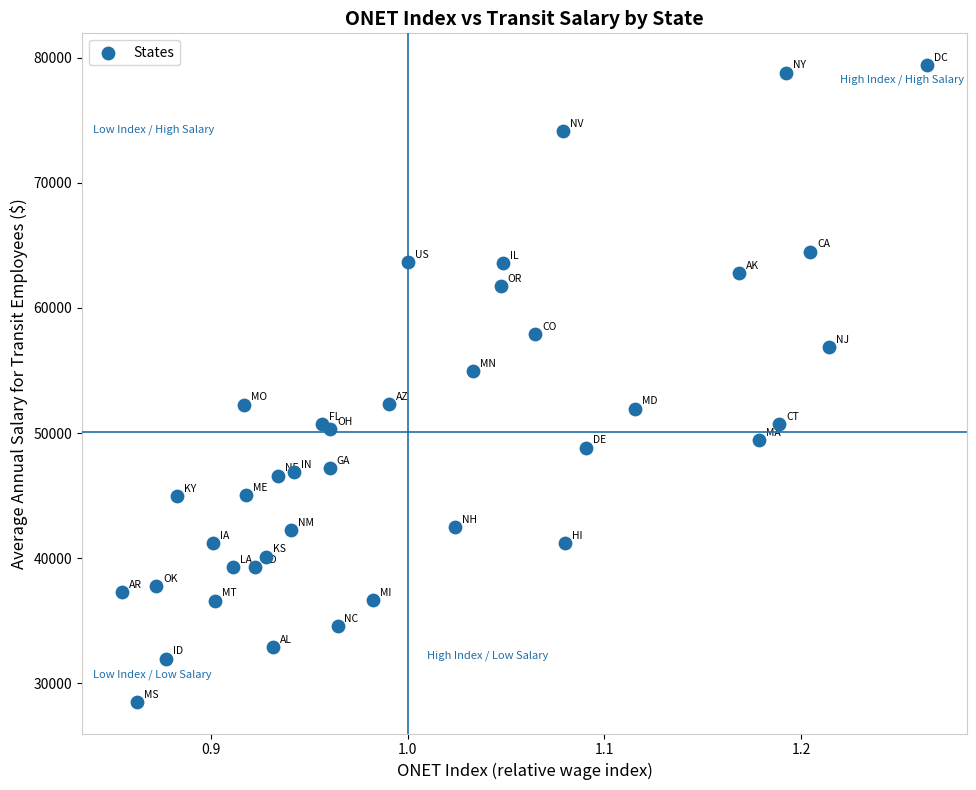

What Y value in the scatter plot is closest to 53972?

54978.3